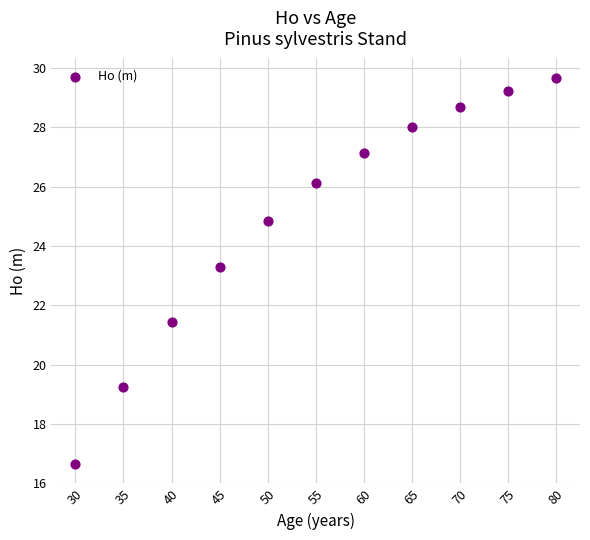

What Y value in the scatter plot is closest to 23?

23.3